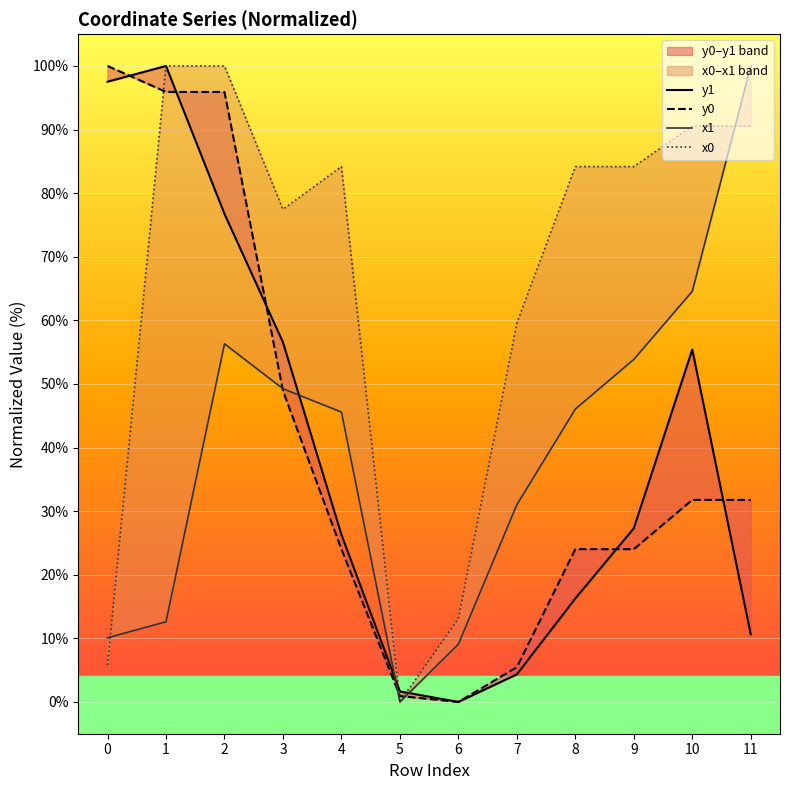

Reading right to left, what are all the values shown in this chart?

y1: 11=10.6	10=55.4	9=27.3	8=16.3	7=4.3	6=0.0	5=1.7	4=26.3	3=56.6	2=76.7	1=100.0	0=97.5
y0: 11=31.8	10=31.8	9=24.0	8=24.0	7=5.5	6=0.0	5=0.9	4=24.0	3=48.9	2=95.9	1=95.9	0=100.0
x1: 11=100.0	10=64.6	9=53.9	8=46.0	7=31.0	6=9.1	5=0.0	4=45.6	3=49.2	2=56.3	1=12.6	0=10.1
x0: 11=90.5	10=90.5	9=84.2	8=84.2	7=59.6	6=13.1	5=0.0	4=84.2	3=77.5	2=100.0	1=100.0	0=5.8